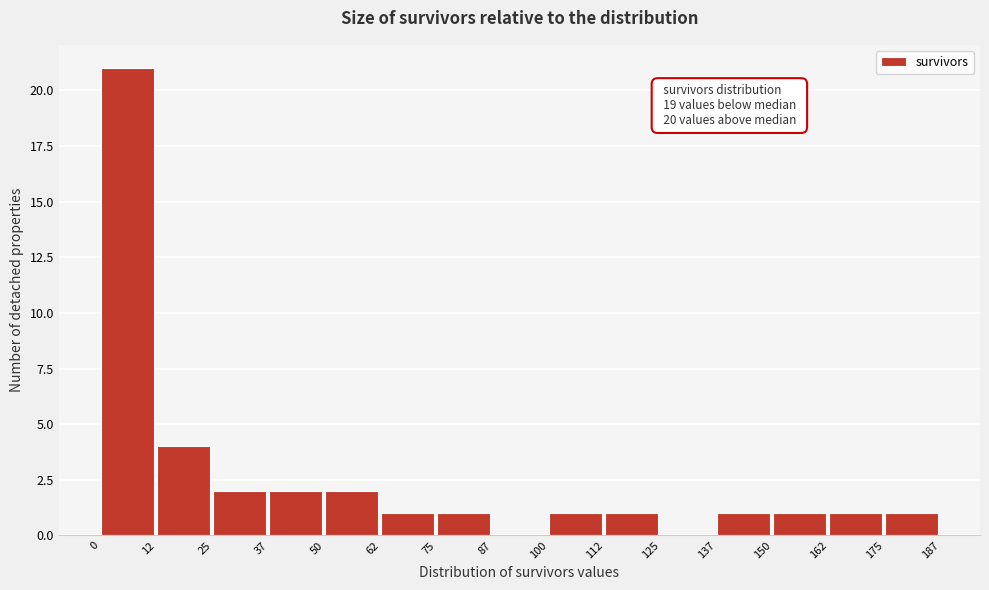

Which range on the x-axis has the tallest bar?

0 to 12